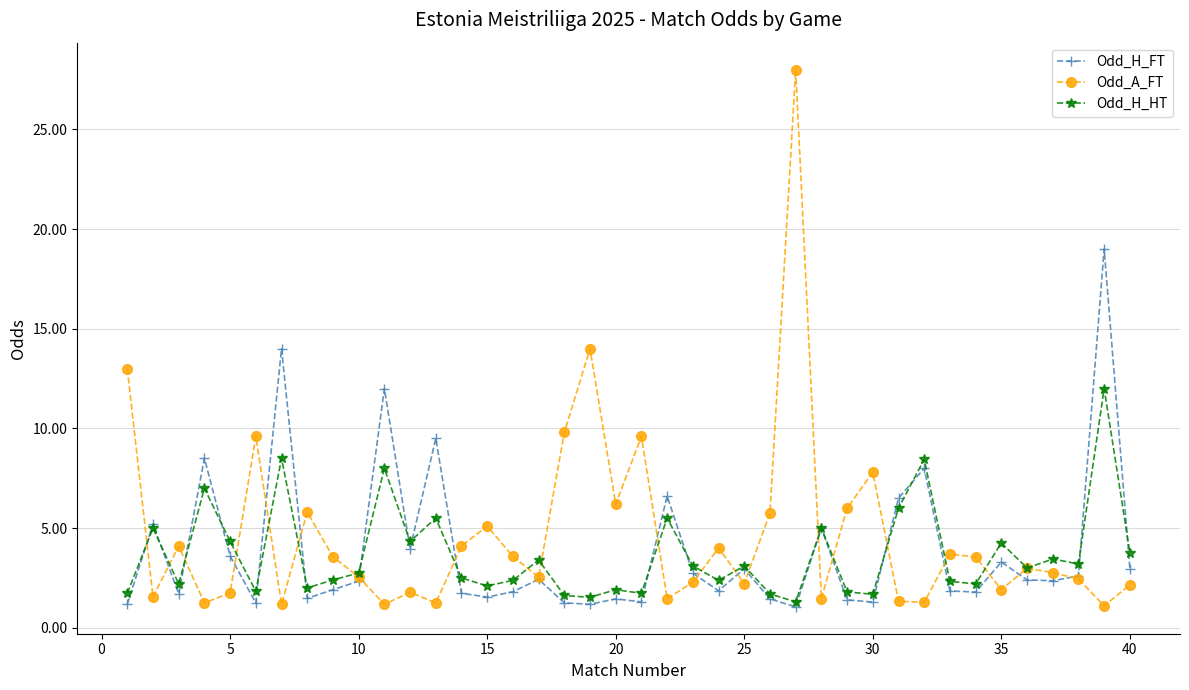

What is the value of the Odd_A_FT point at the 8th from the left?

5.8